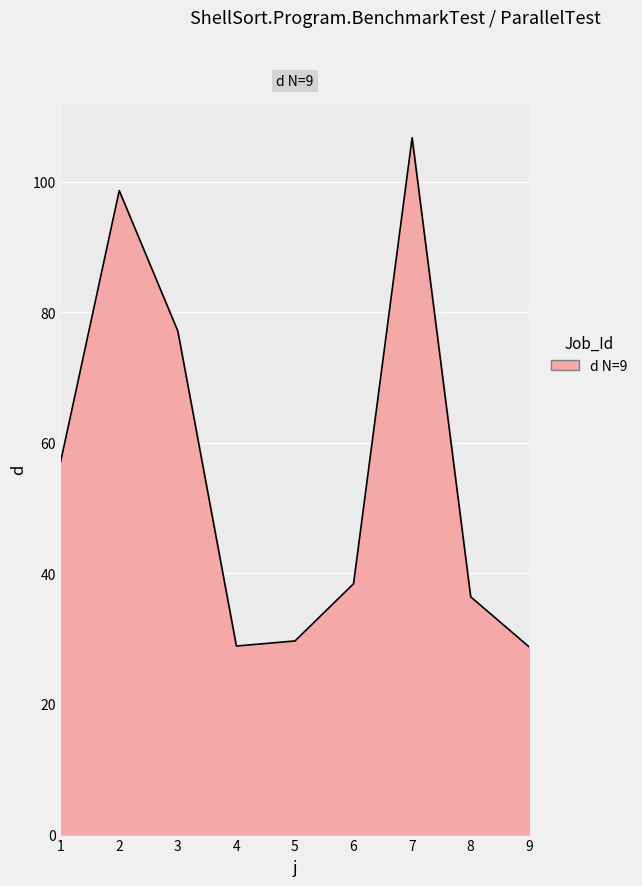

Does the chart display data point markers on the line(s)?

No